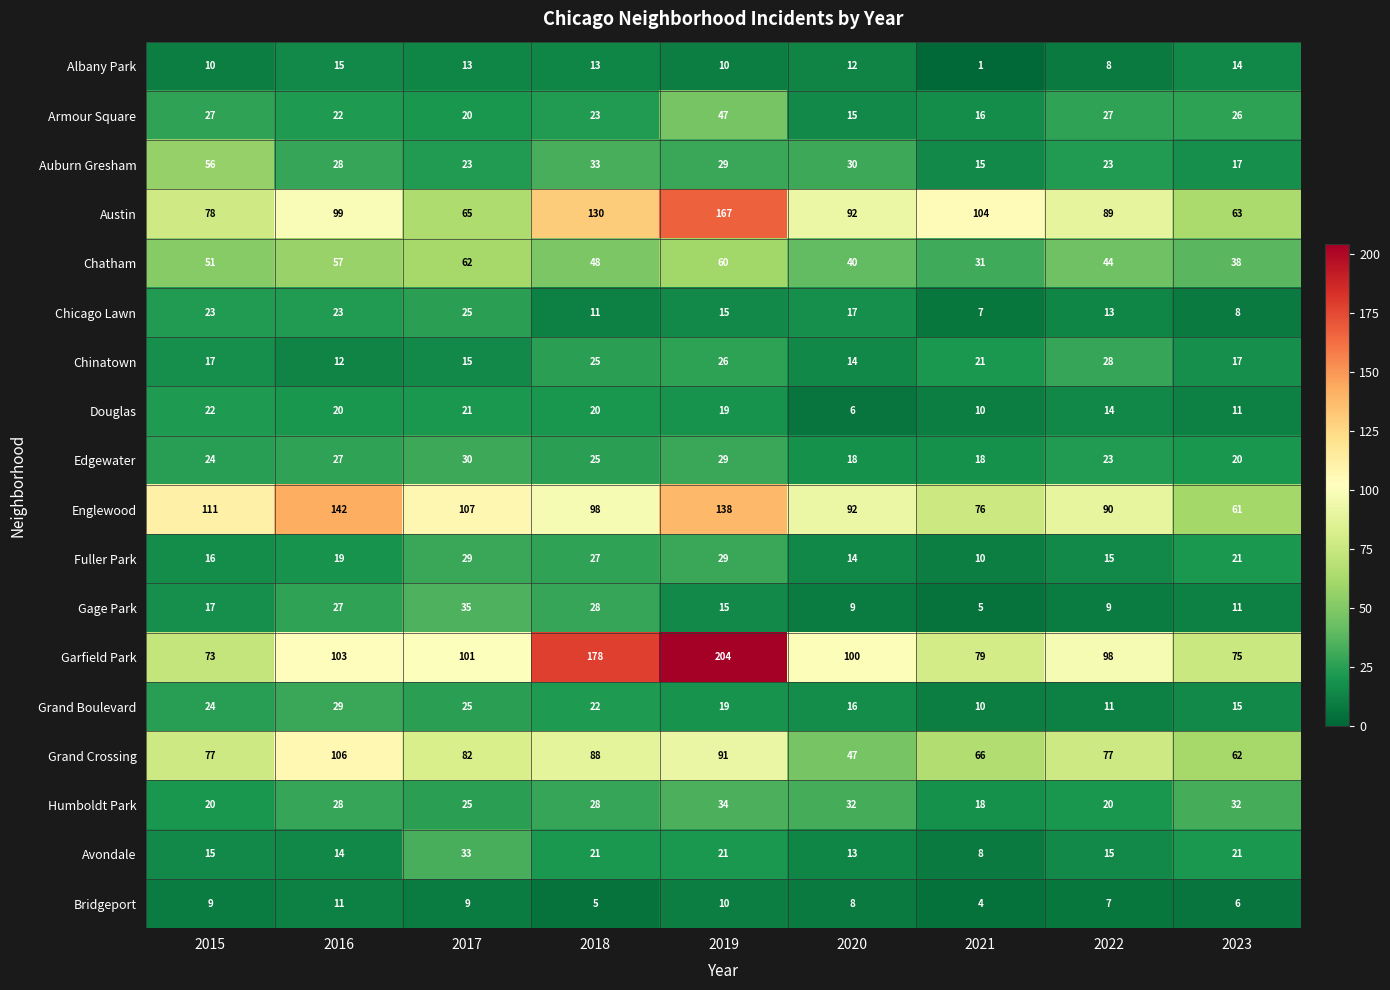

Which series has the largest total across all categories?

Garfield Park